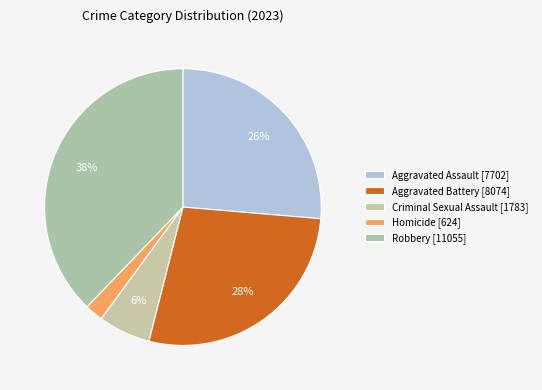

What percentage do Robbery and Criminal Sexual Assault together represent?

43.9%